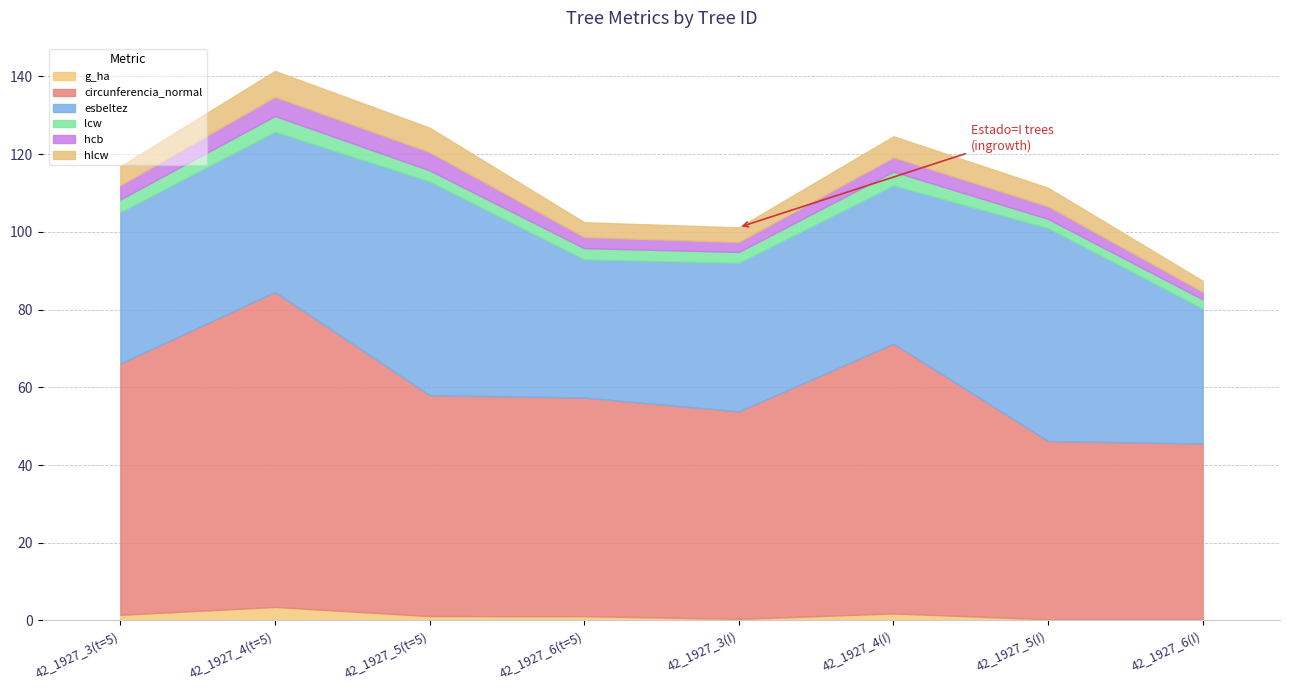

Does the chart display data point markers on the line(s)?

No